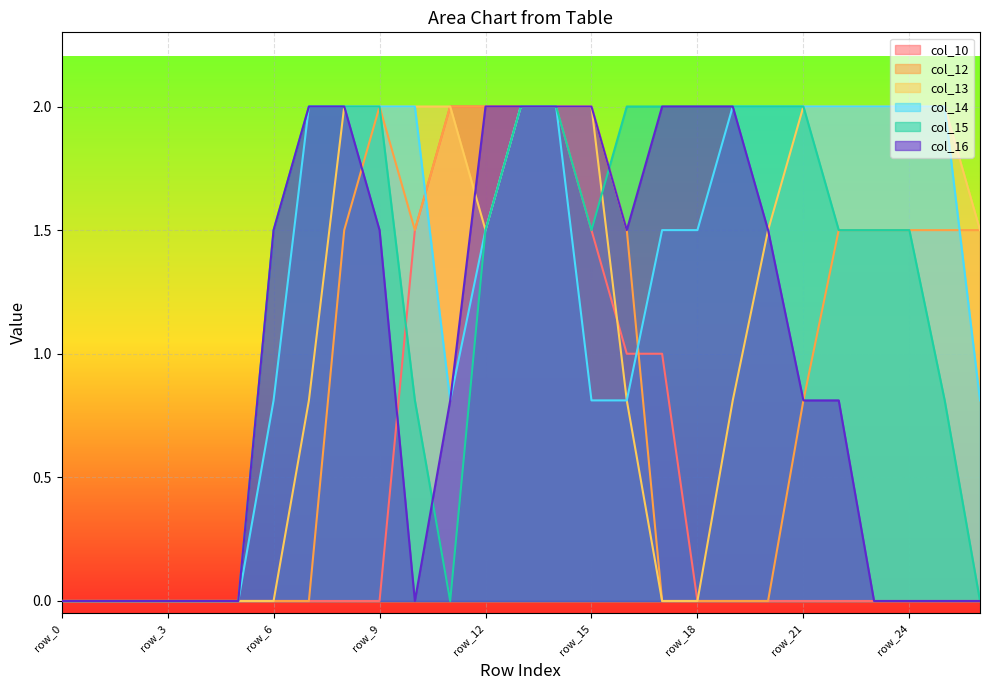

Where does the col_13 series first go above 1?

row_8